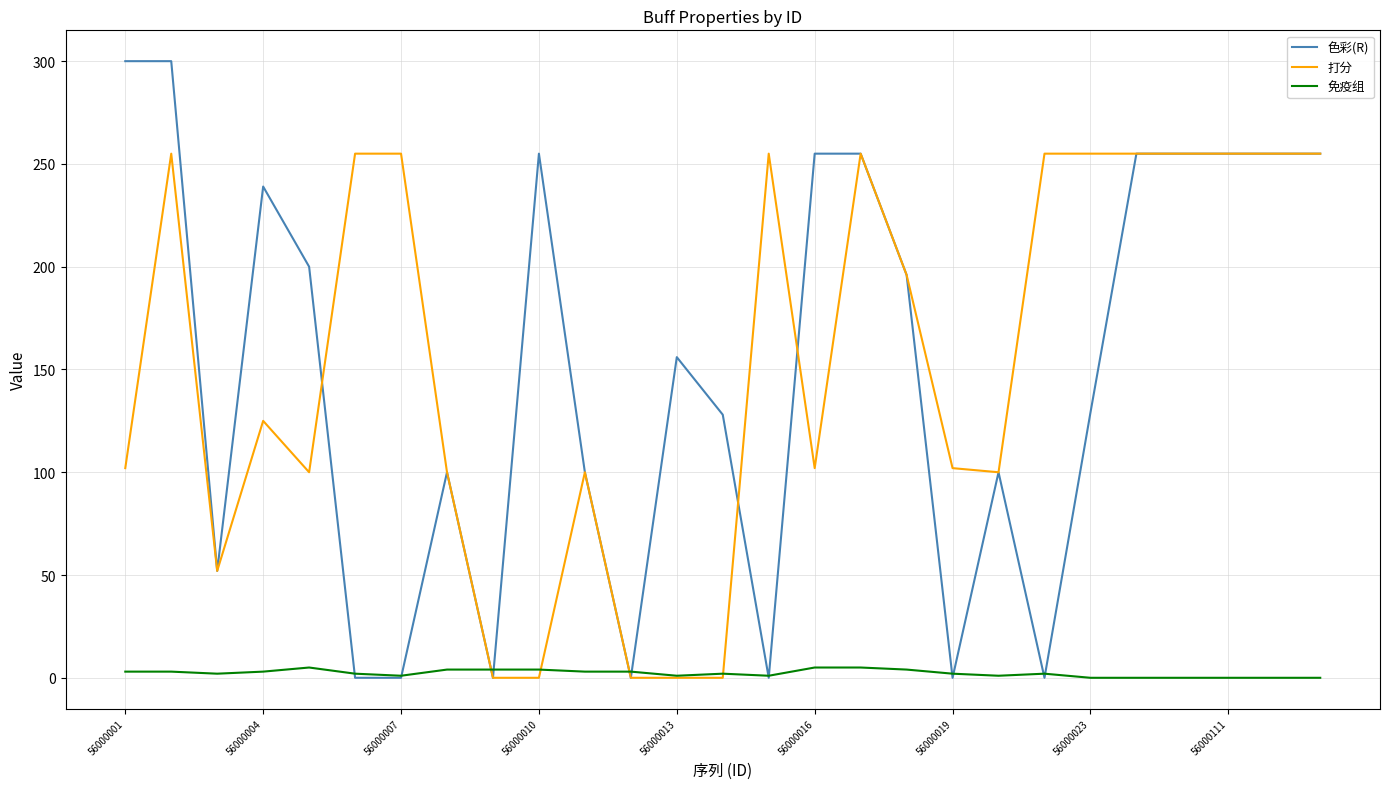

Which series has the widest spread of values?

色彩(R)